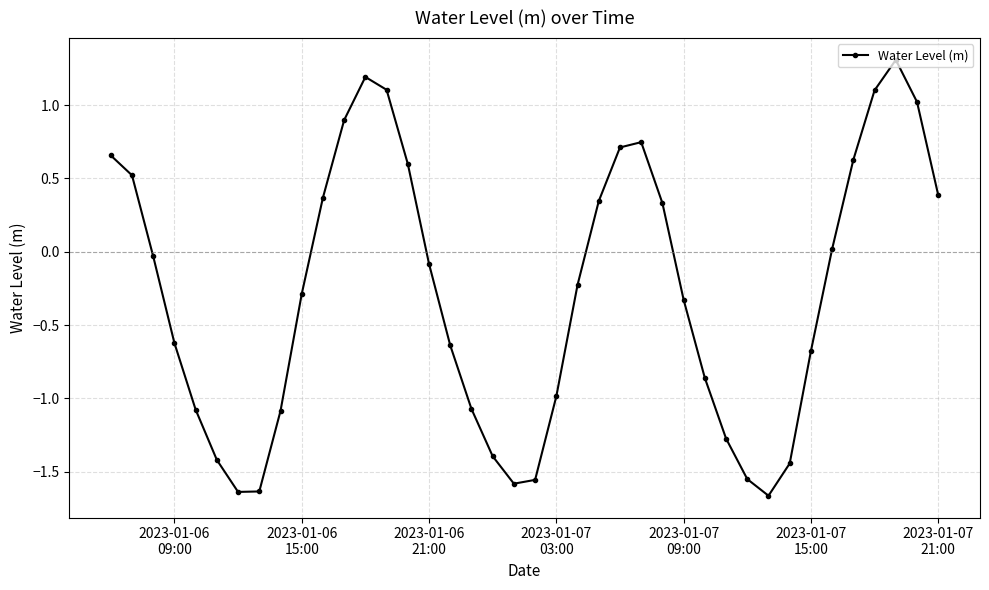

What is the maximum value shown in the chart?

1.3